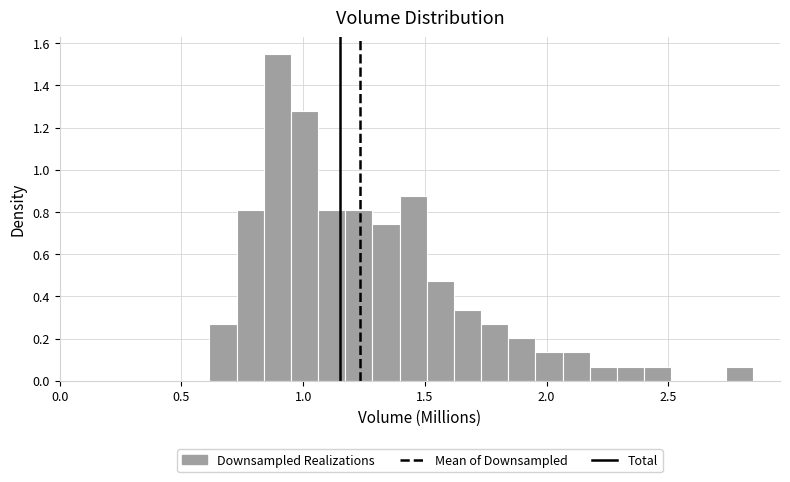

Around what value on the x-axis is the tallest bar? Give the approximate position of its centre, as read against the axis.

0.90